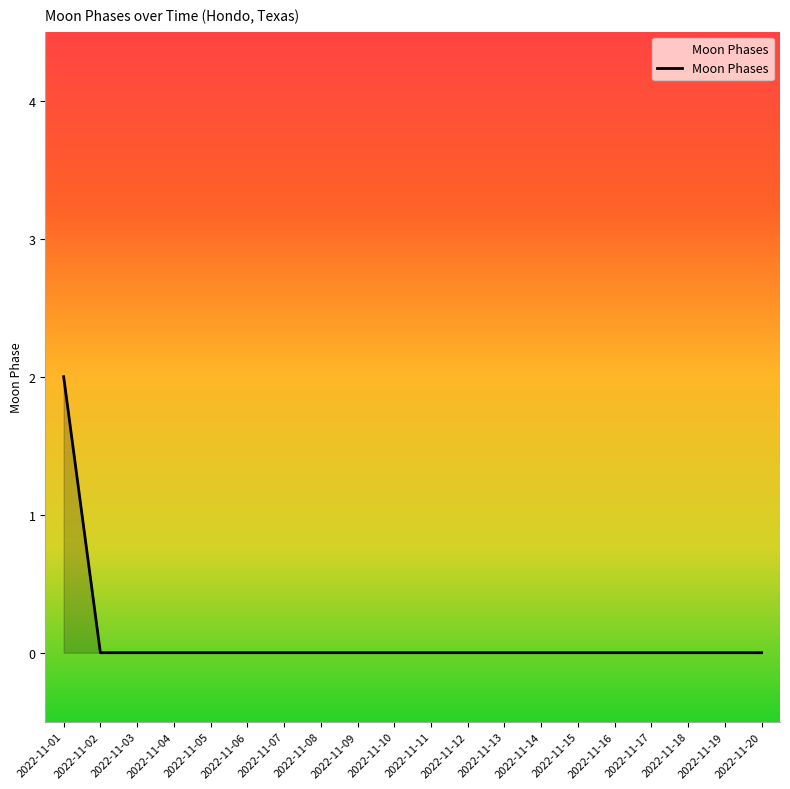

The value at 2022-11-08 is 1. True or false?

False